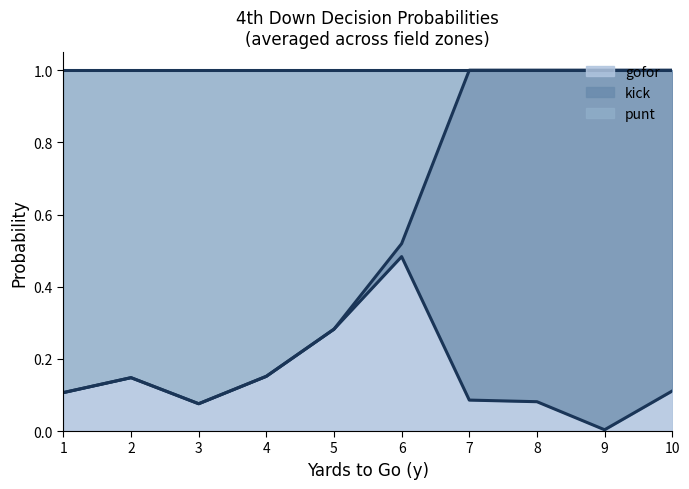

At which category does kick reach its first local peak?

9